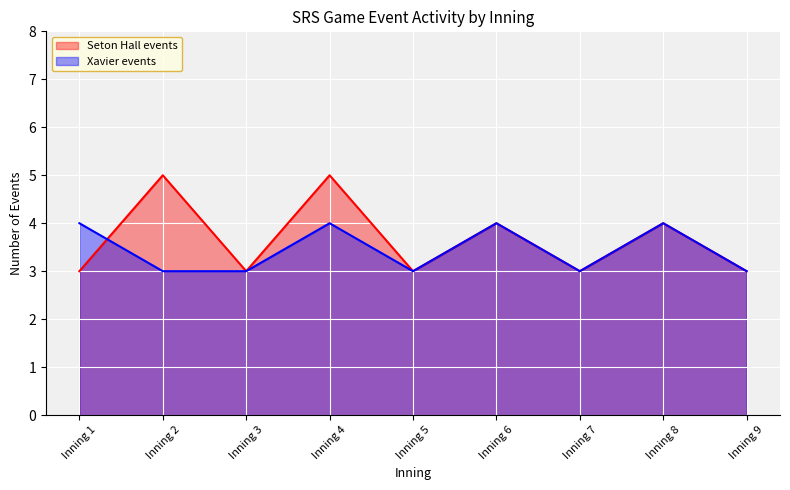

What are all the series names shown in the legend?

Seton Hall events, Xavier events